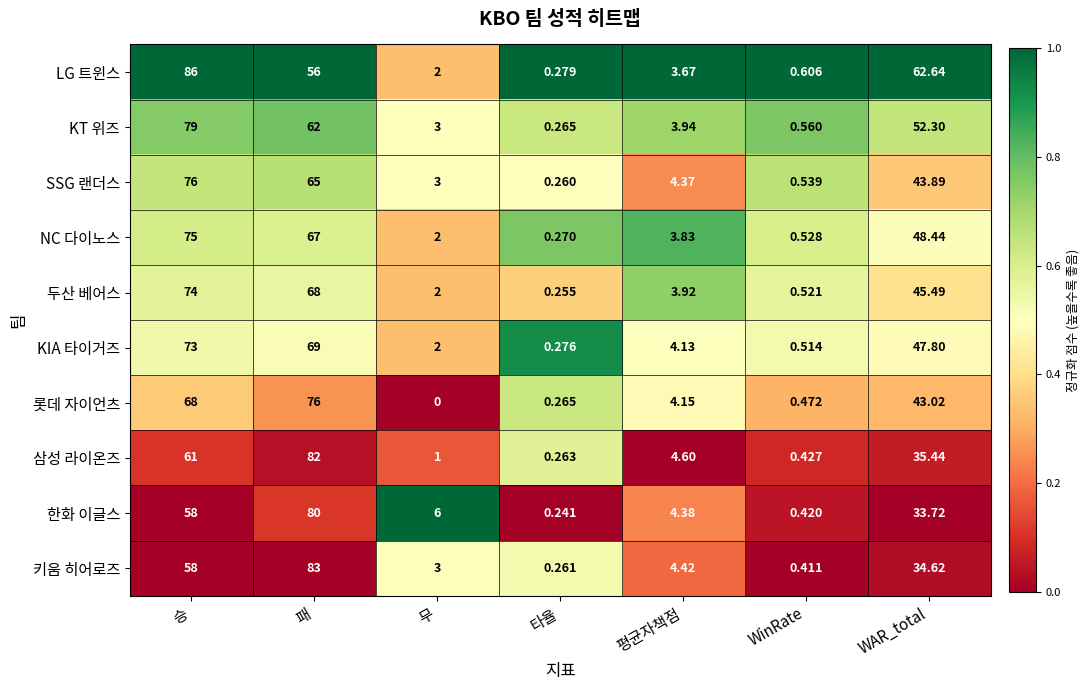

Which series has the widest spread of values?

LG 트윈스